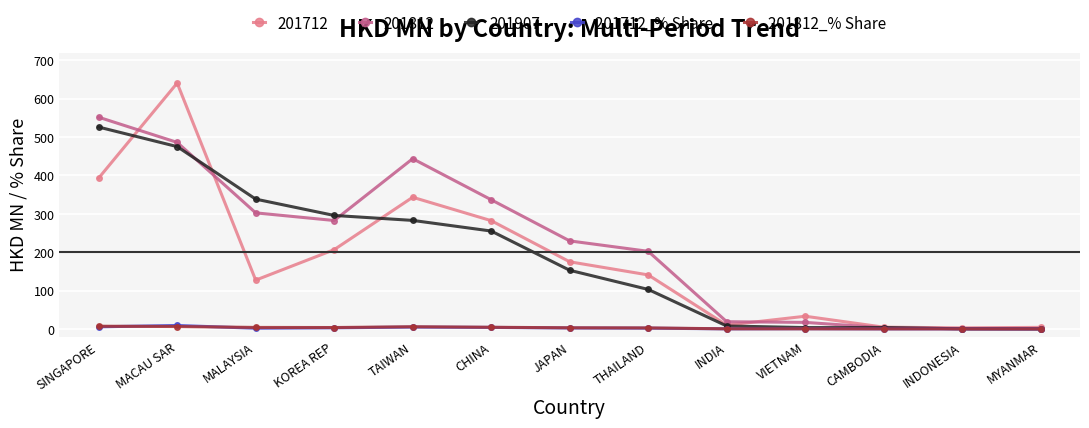

Is the value of 201907 at THAILAND greater than the value of 201712 at JAPAN?

No